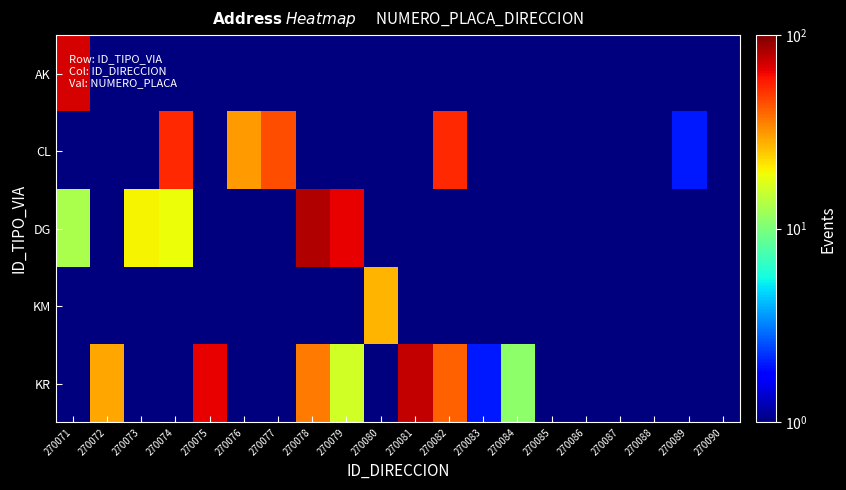

At 270080, list the series in order from largest to smallest.

KM, AK, CL, DG, KR